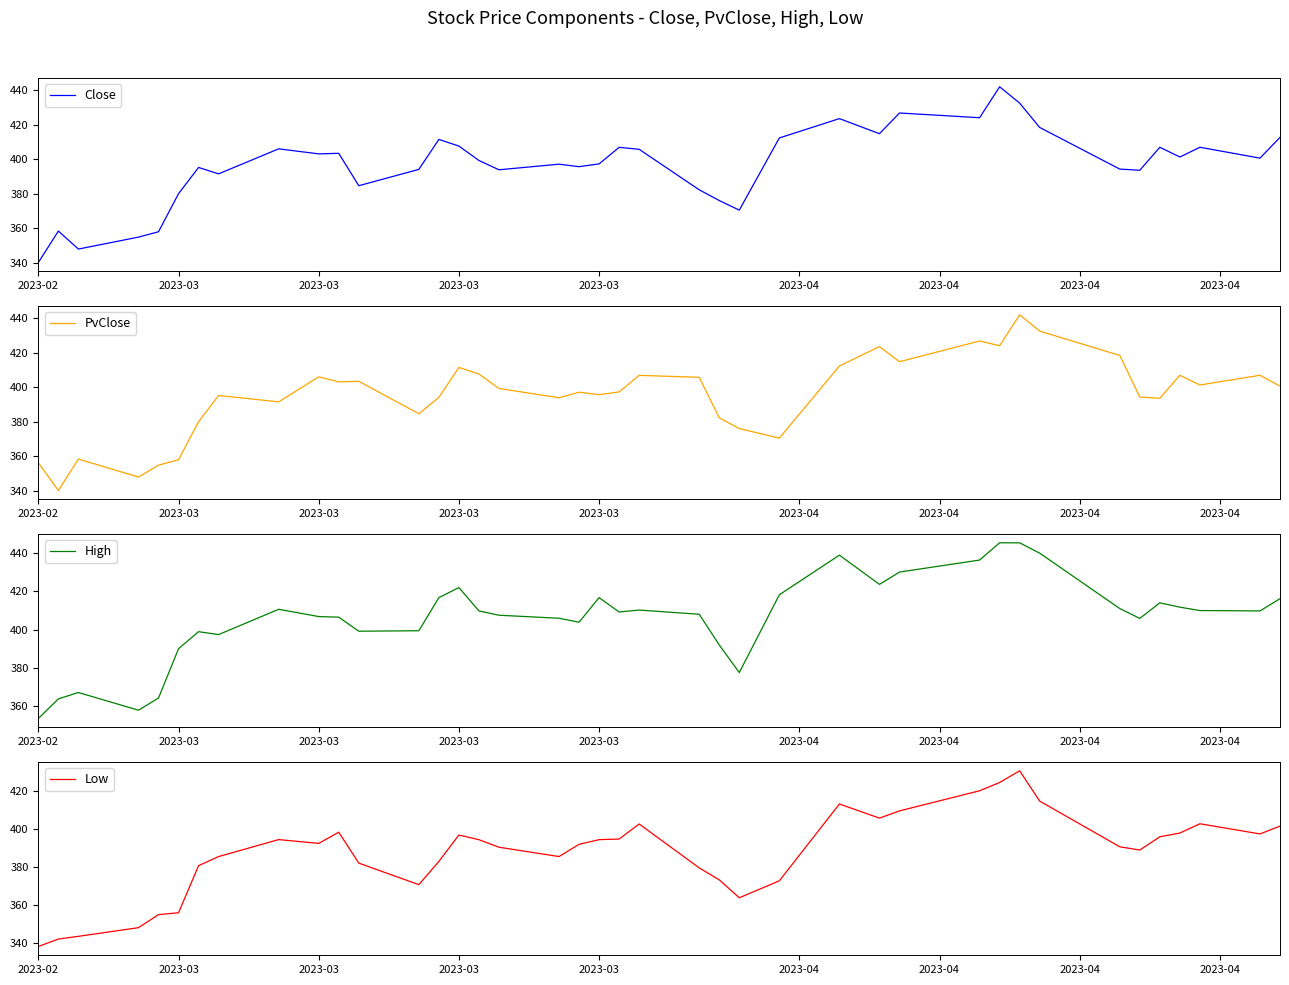

At how many categories does at least one series exceed 351?

40